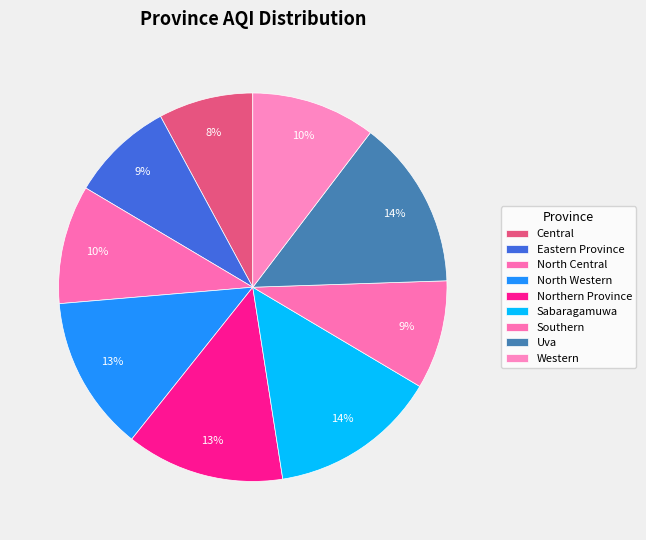

To the nearest percent, what is the difference between the Northern Province and Western slice percentages?

3%